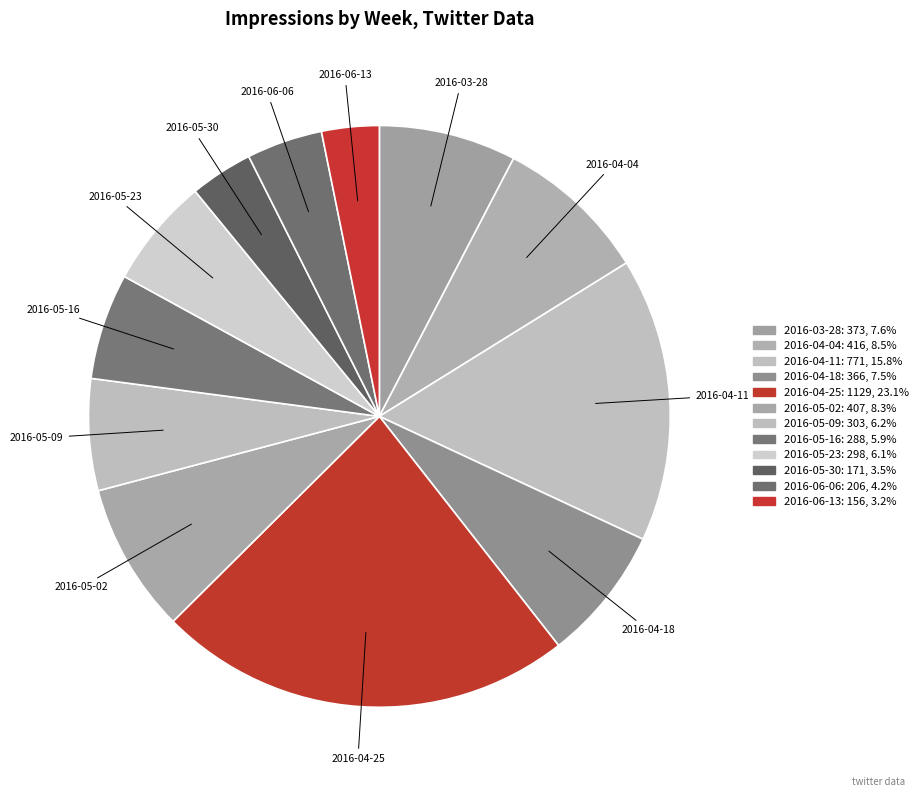

How many segments does this pie chart have?

12